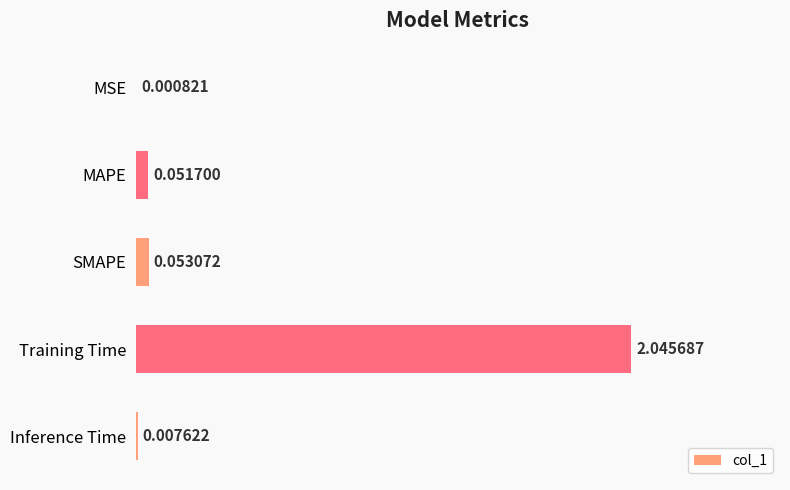

Between MSE and MAPE, which is larger?

MAPE